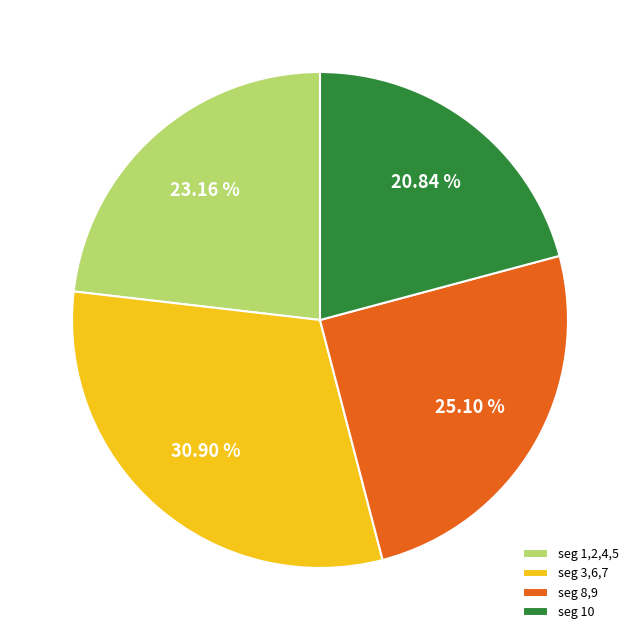

How many segments does this pie chart have?

4